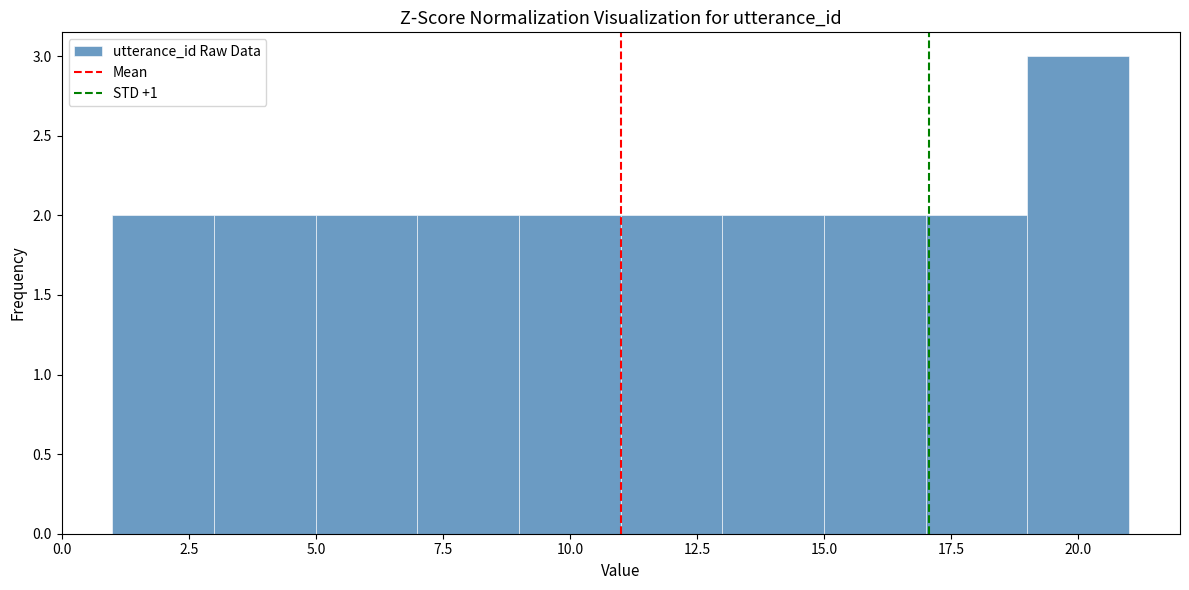

Reading left to right, transcribe this chart: for each bar, give the range it covers on the x-axis and its height. The values are not printed on the chart, so give them approximately, as read against the axis.

1 to 3: 2
3 to 5: 2
5 to 7: 2
7 to 9: 2
9 to 11: 2
11 to 13: 2
13 to 15: 2
15 to 17: 2
17 to 19: 2
19 to 21: 3